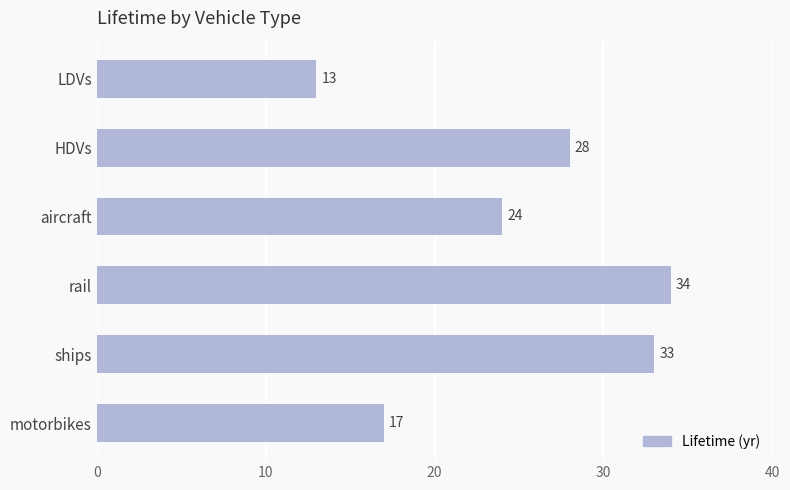

True or false: the data shows 18 at HDVs.

False